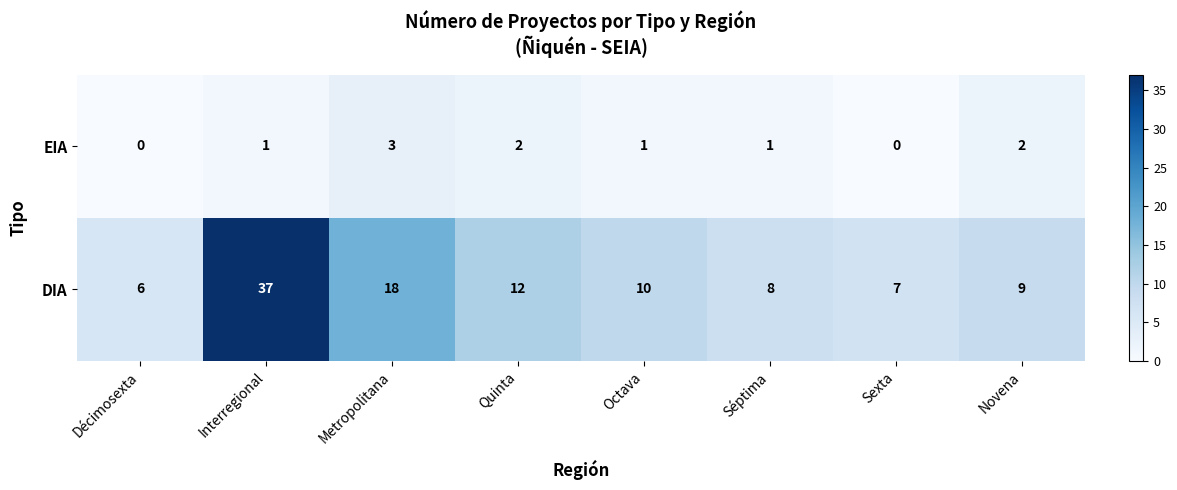

What is the difference between the maximum and minimum values in the EIA series?

3